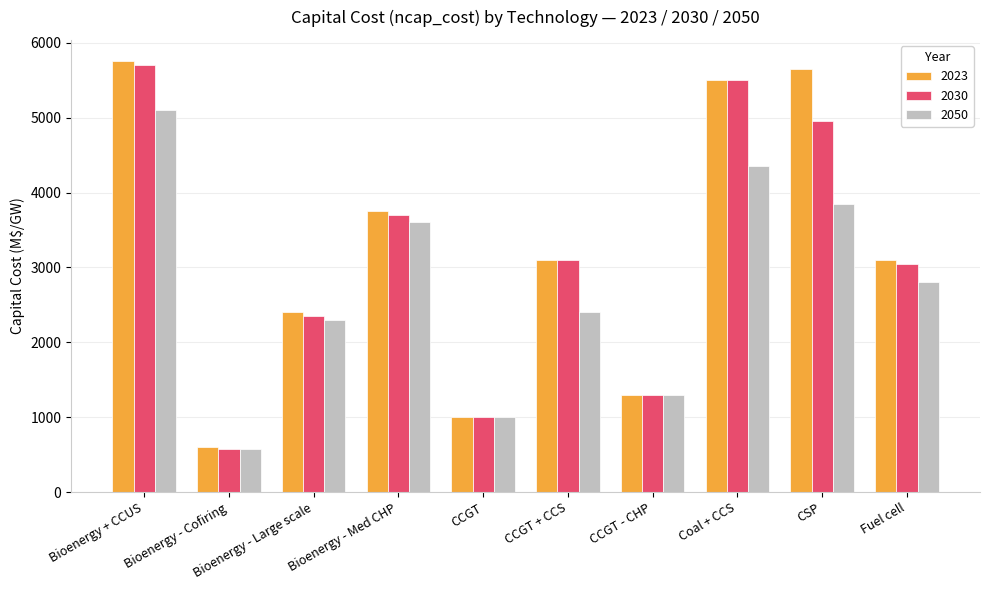

Which label corresponds to the largest value in the chart?

Bioenergy + CCUS